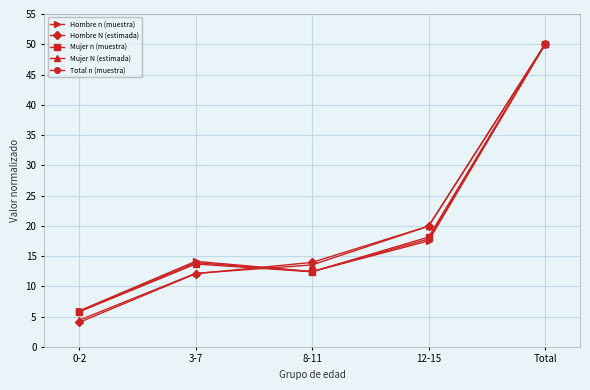

What is the total value across all series at 12-15?

93.3